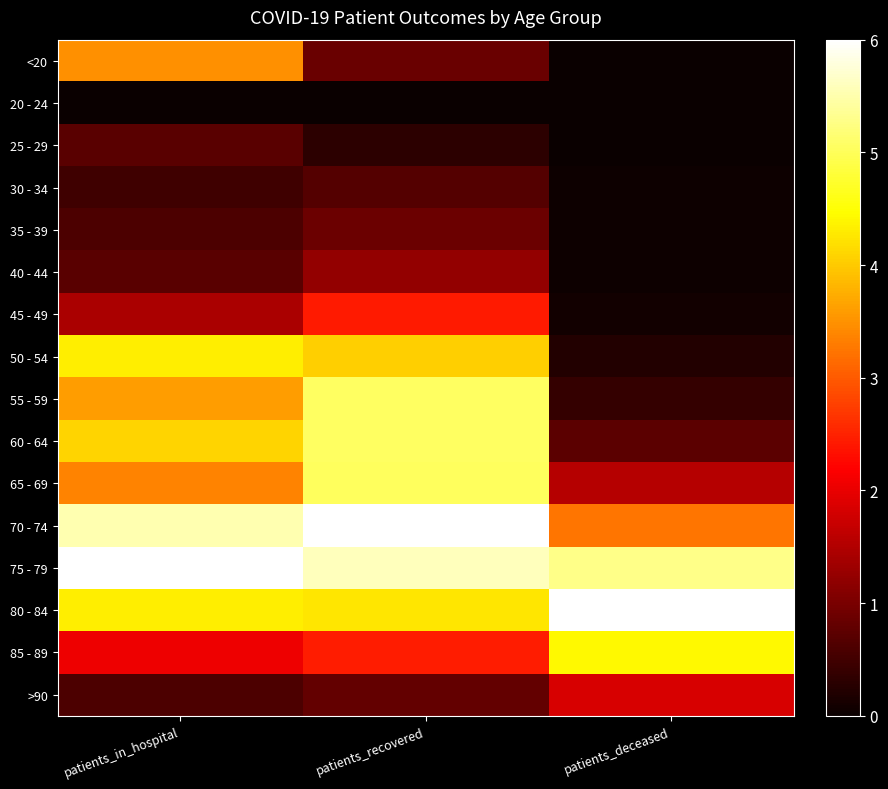

Which label corresponds to the smallest value in the chart?

patients_in_hospital